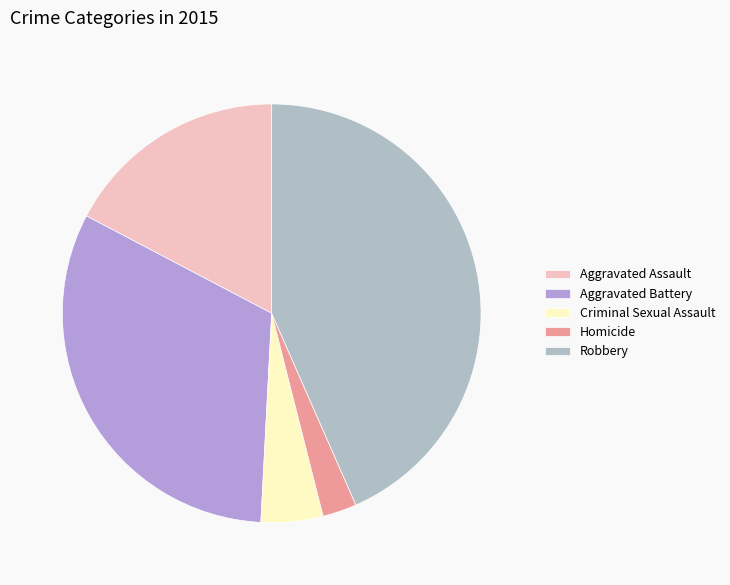

Which category has the biggest portion of the pie?

Robbery